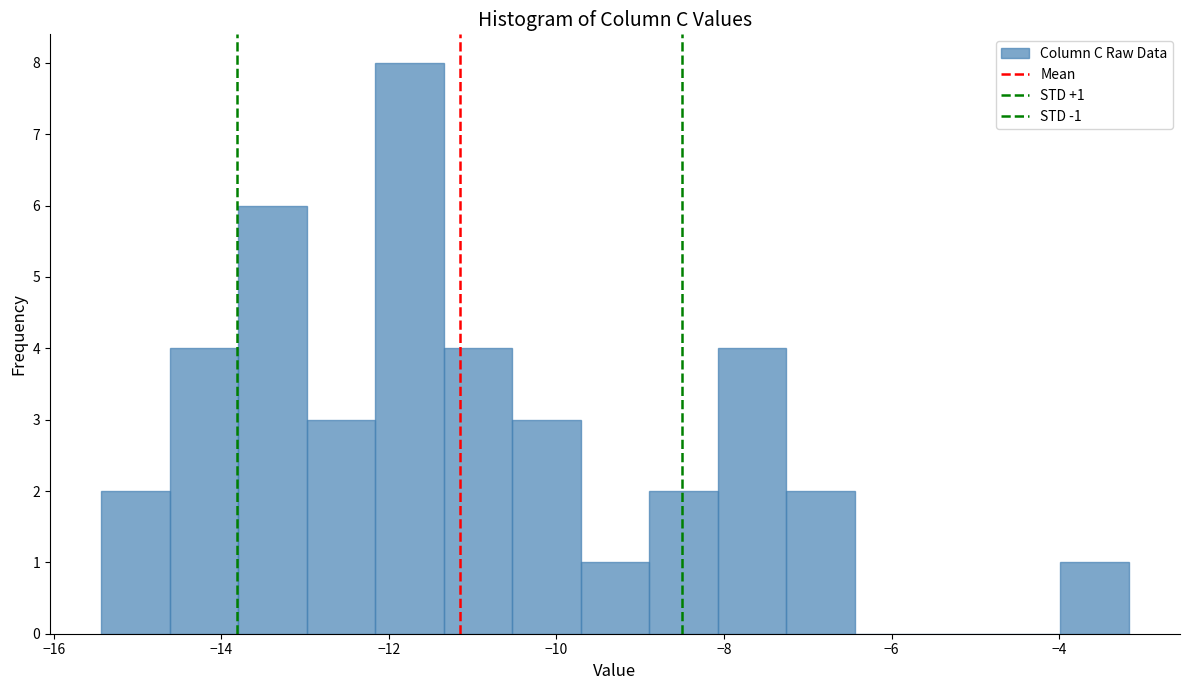

Which range on the x-axis has the tallest bar?

-12.2 to -11.4